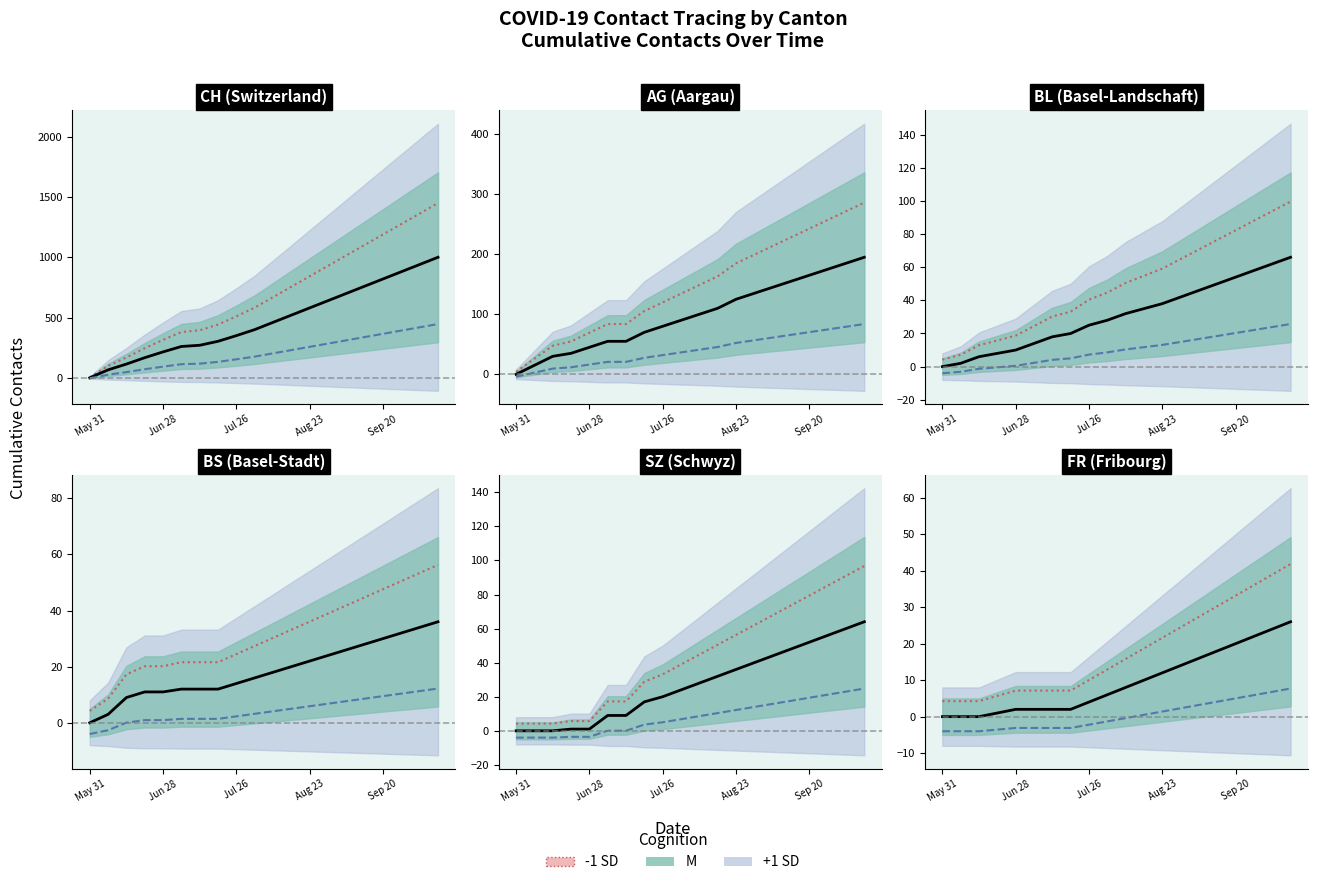

Which category has the lowest value in the M series?

May 31